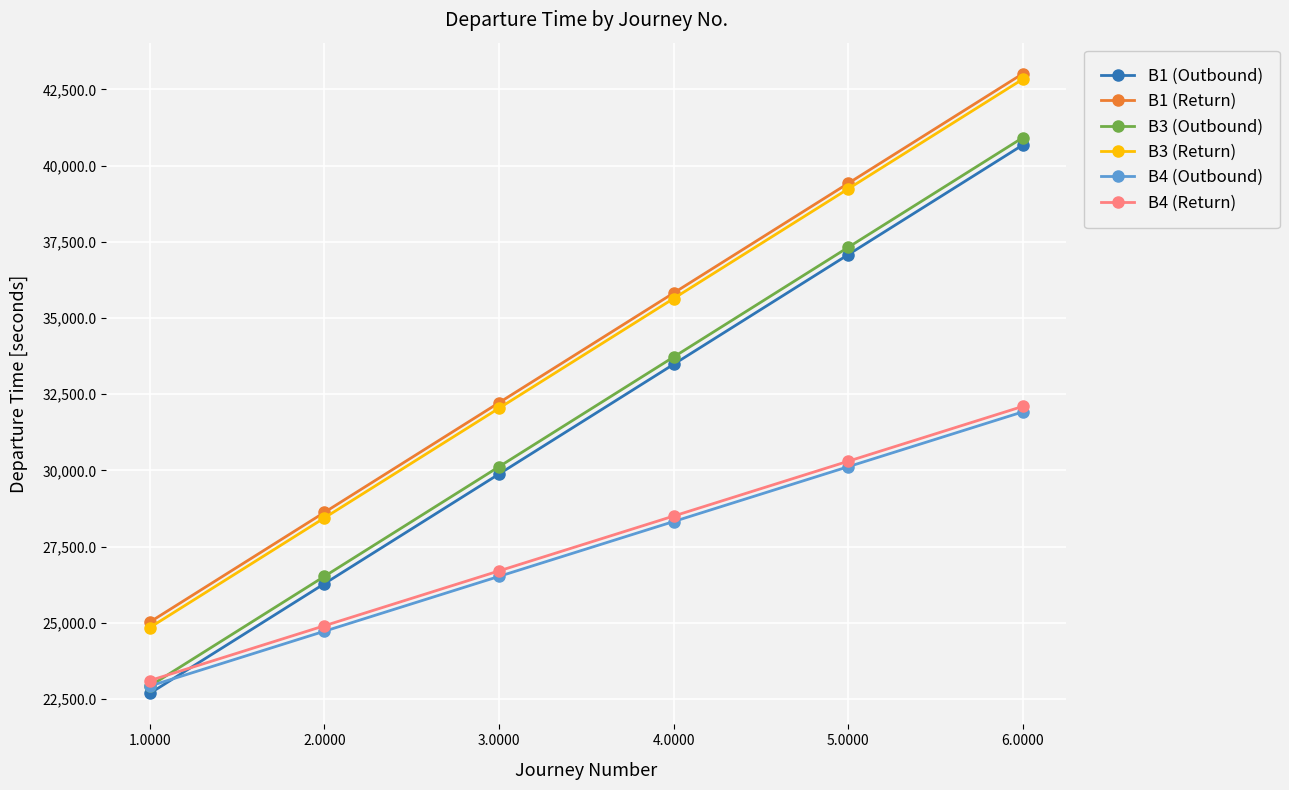

What is the value of the B3 (Return) point at the 3rd from the left?

32040